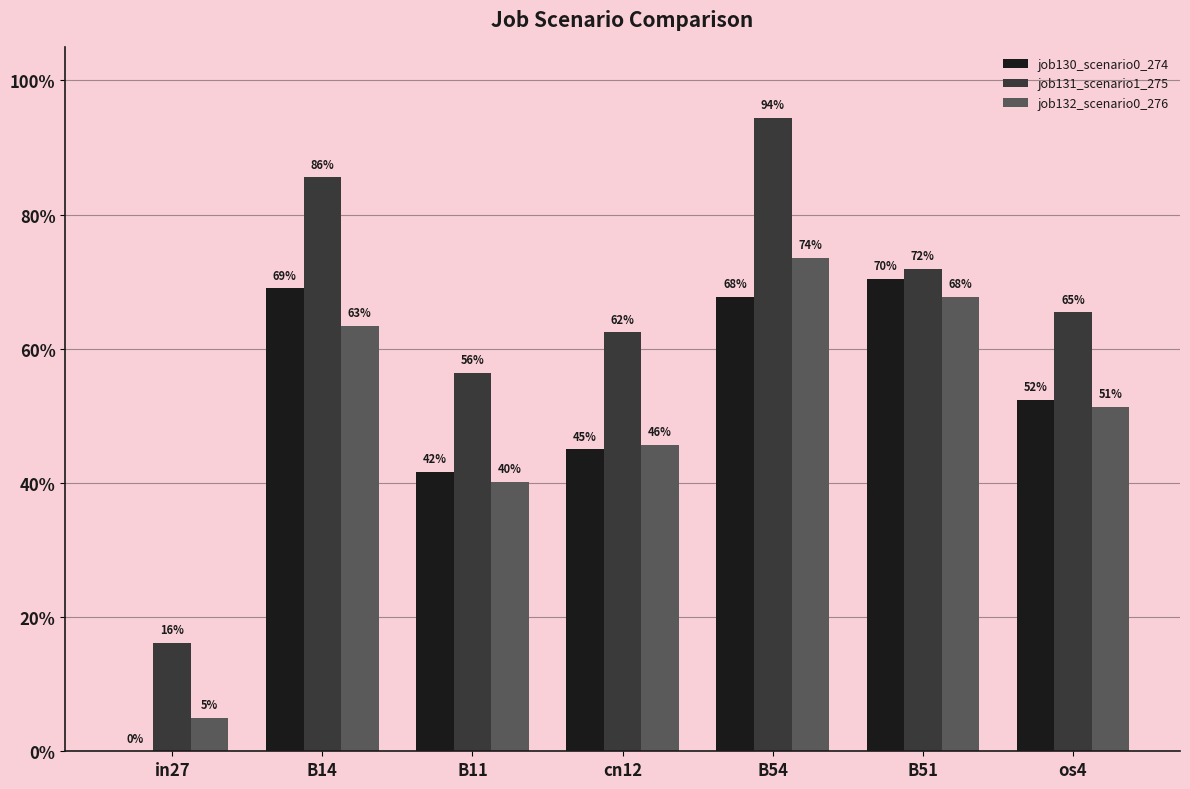

Are the bars grouped side by side (vs. stacked)?

Yes